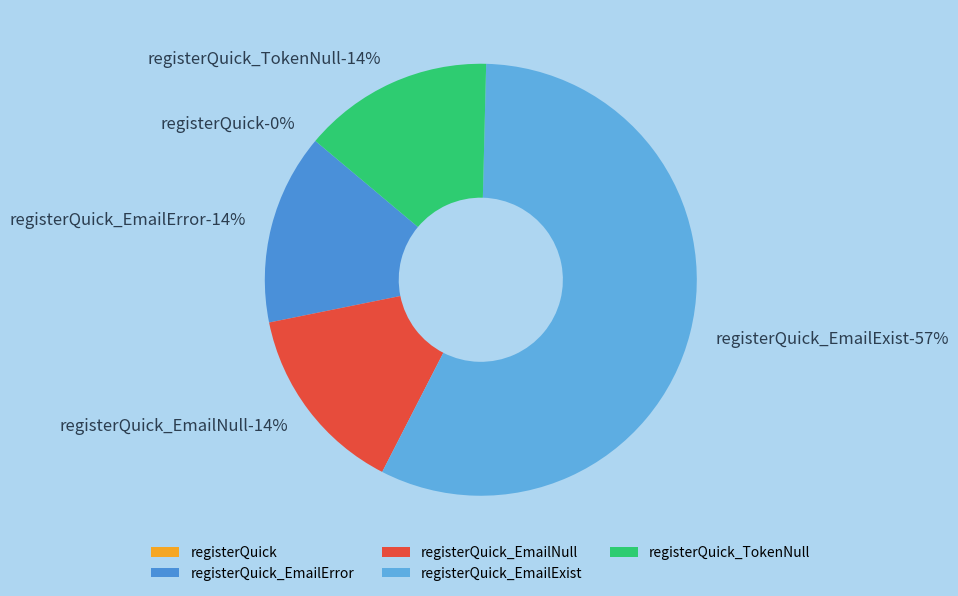

What portion of the pie excludes registerQuick_TokenNull?

85.7%